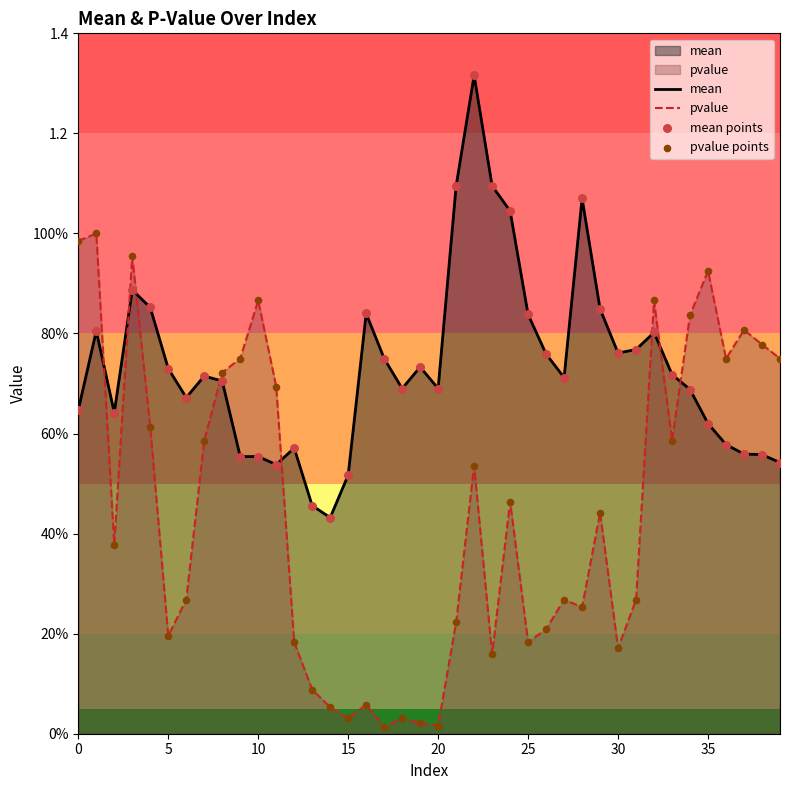

Which series reaches the minimum Y coordinate?

pvalue